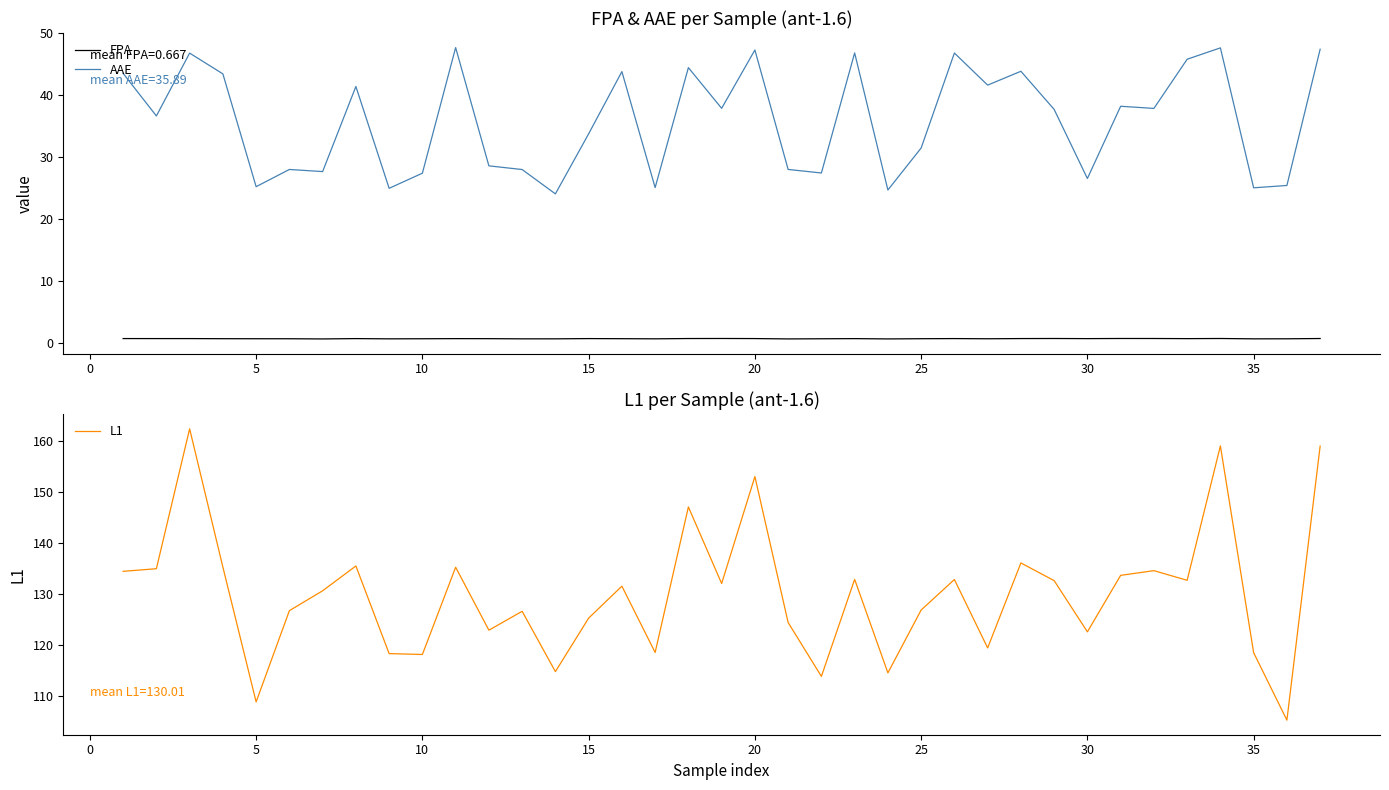

Reading left to right, extract all data points from this chart.

FPA: 0.7	0.7	0.7	0.7	0.7	0.7	0.6	0.7	0.6	0.7	0.7	0.7	0.6	0.6	0.7	0.7	0.6	0.7	0.7	0.7	0.6	0.7	0.7	0.6	0.7	0.7	0.7	0.7	0.7	0.7	0.7	0.7	0.7	0.7	0.6	0.6	0.7
AAE: 43.5	36.6	46.8	43.4	25.2	28.0	27.7	41.4	25.0	27.4	47.7	28.6	28.0	24.1	33.8	43.8	25.1	44.4	37.9	47.3	28.0	27.4	46.8	24.7	31.5	46.8	41.6	43.9	37.7	26.5	38.2	37.9	45.8	47.6	25.0	25.4	47.4
L1: 134.4	135.0	162.5	135.3	108.8	126.7	130.6	135.5	118.3	118.1	135.2	122.9	126.6	114.7	125.2	131.5	118.5	147.1	132.0	153.1	124.4	113.8	132.9	114.5	126.8	132.8	119.4	136.1	132.6	122.5	133.7	134.6	132.7	159.1	118.4	105.2	159.1